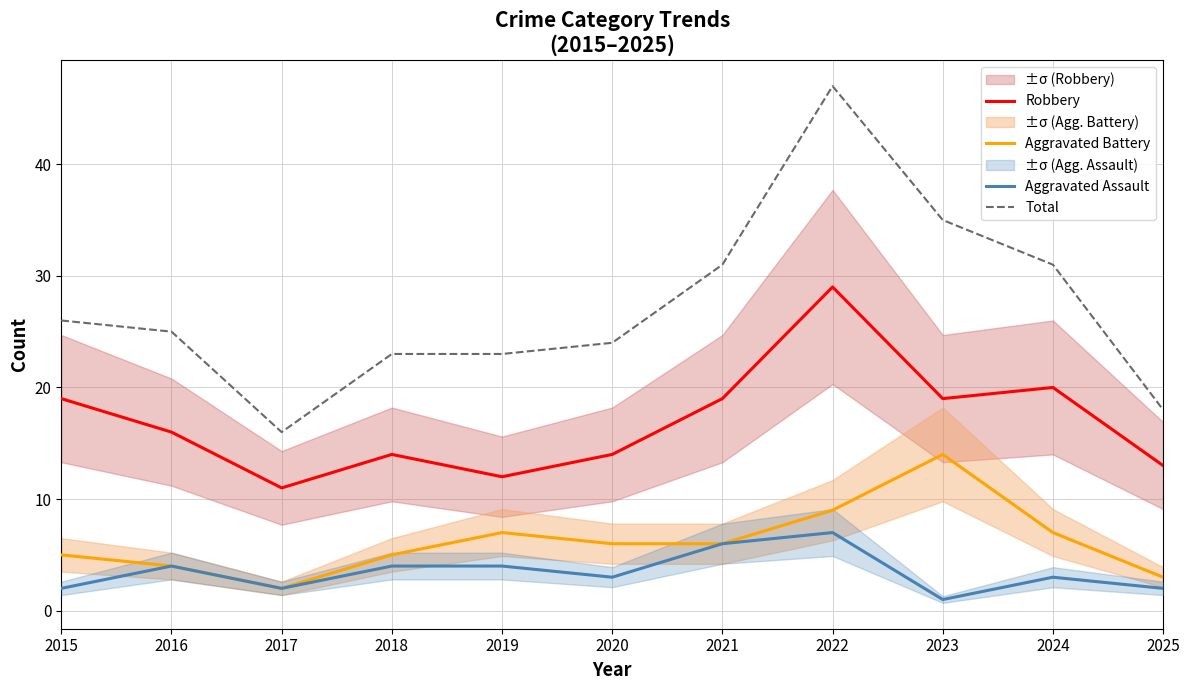

What is the value of the Robbery point at the 7th from the left?

19